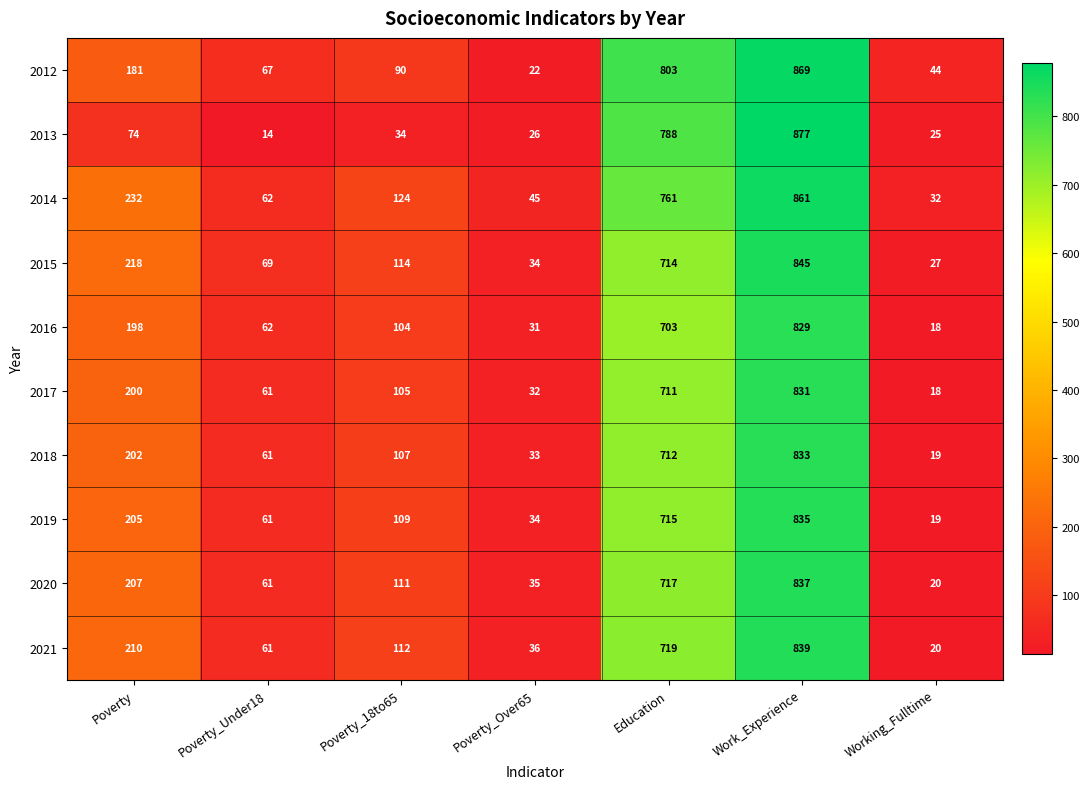

True or false: 2012 has a value of 67 at Poverty_Under18.

True